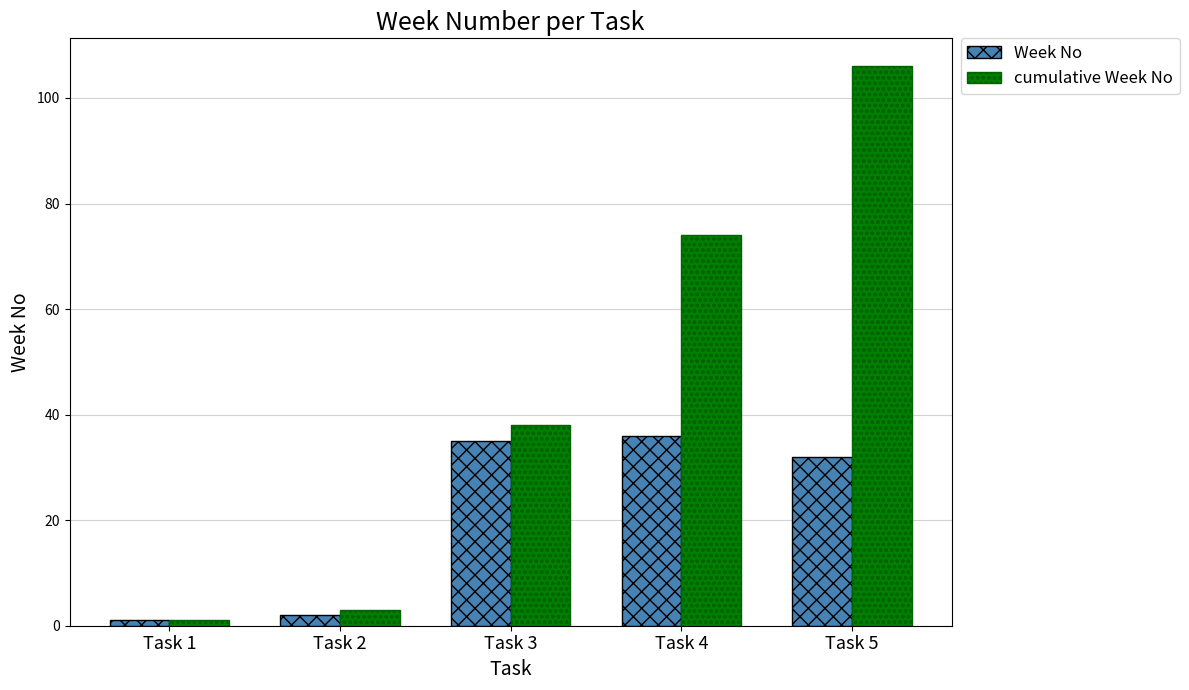

Is it true that cumulative Week No equals 38 at Task 3?

True